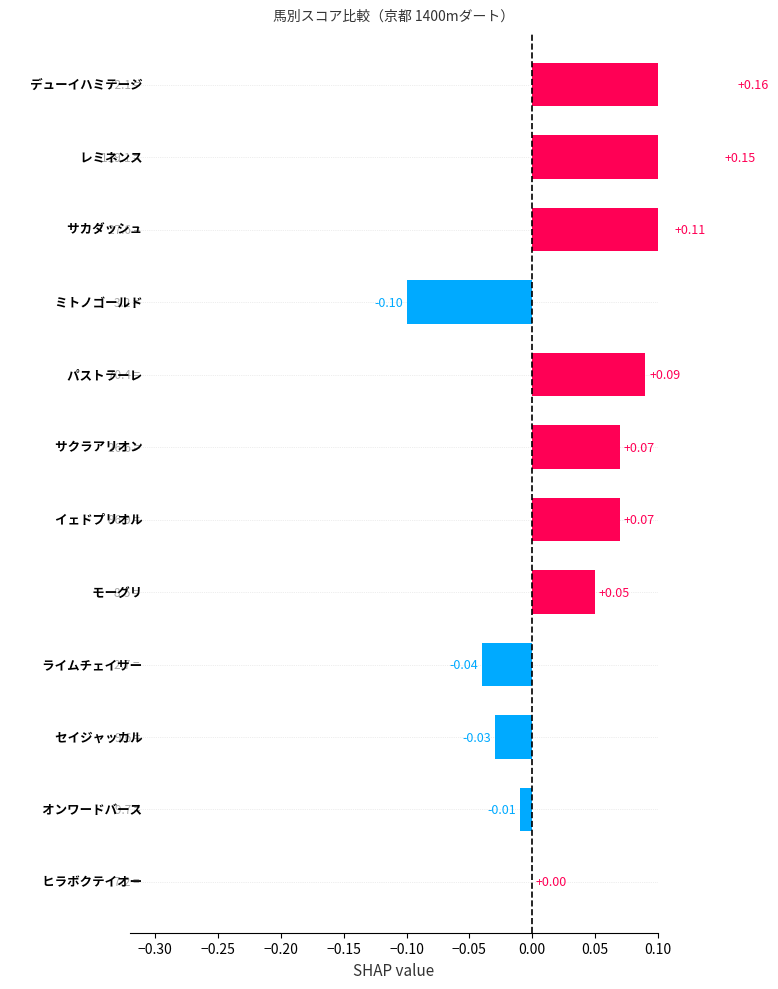

Which has a higher value, −0.20 or 0.10?

0.10